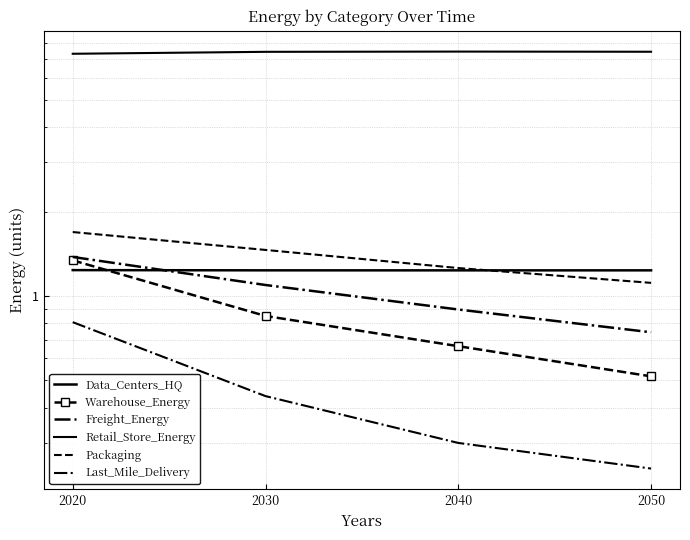

Which series has the widest spread of values?

Warehouse_Energy